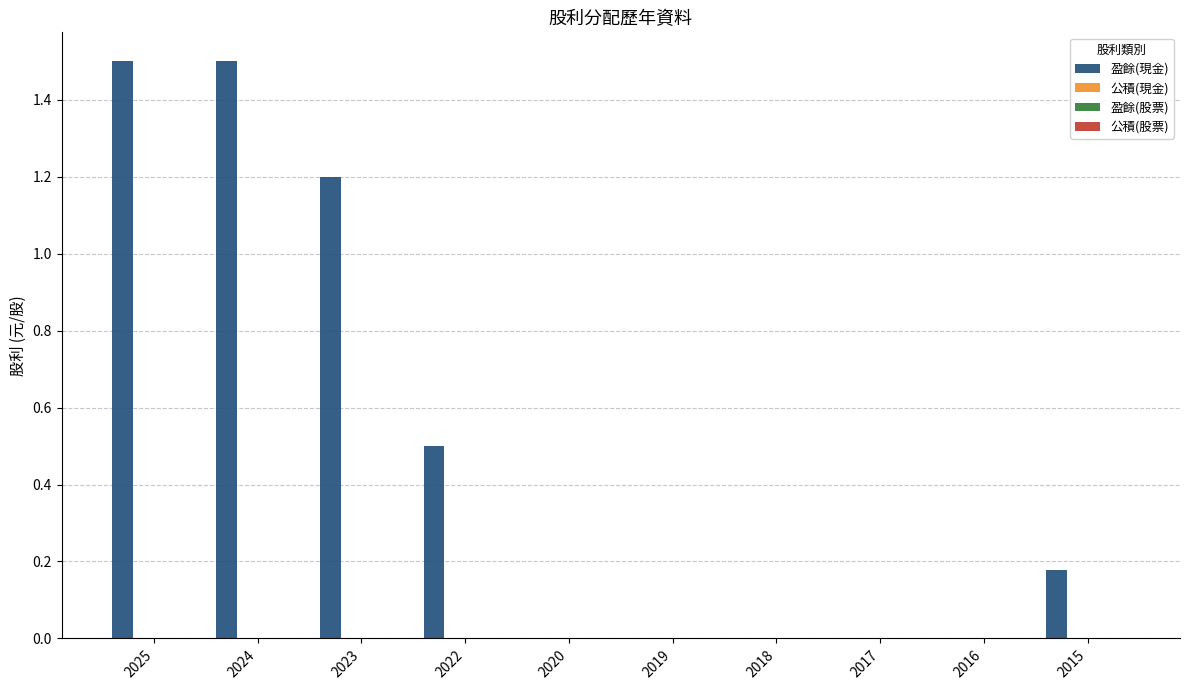

Are the bars grouped side by side (vs. stacked)?

No